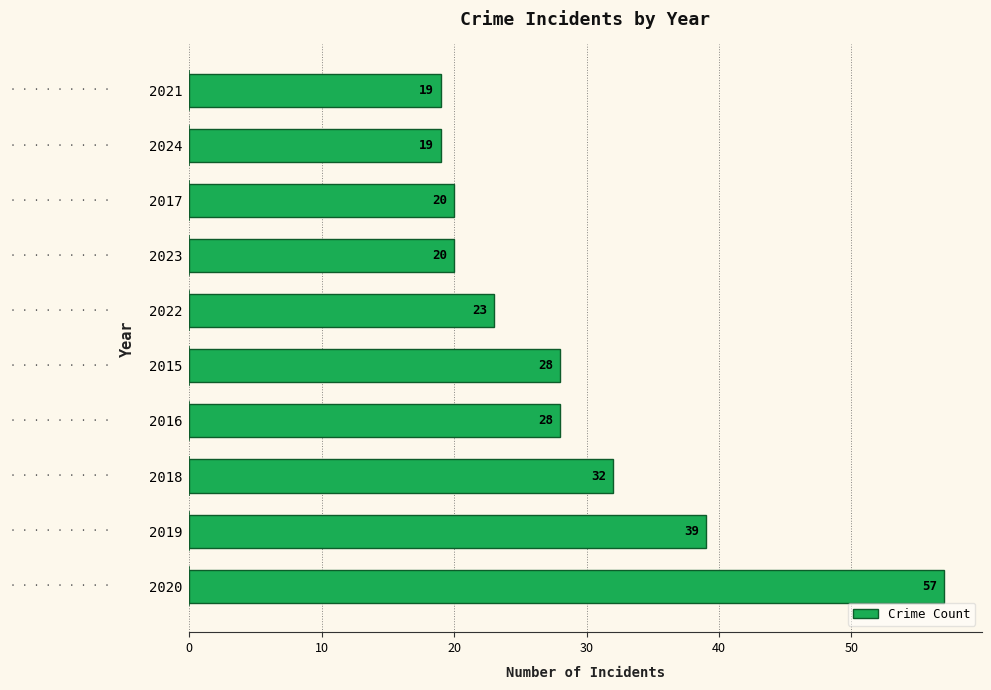

What is the sum of the values at 2023 and 2018?

52